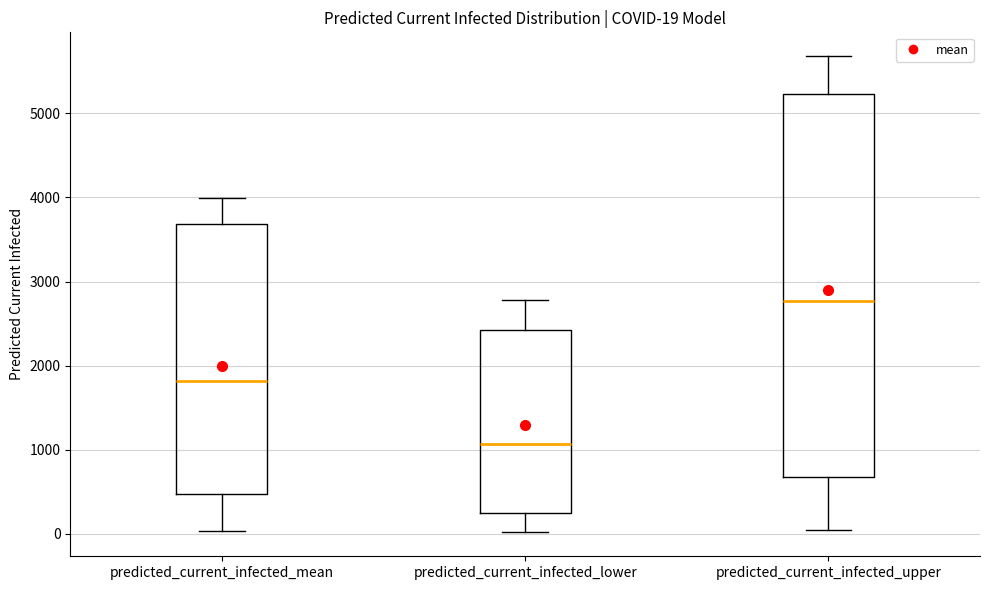

Which box has the lowest median line?

predicted_current_infected_lower